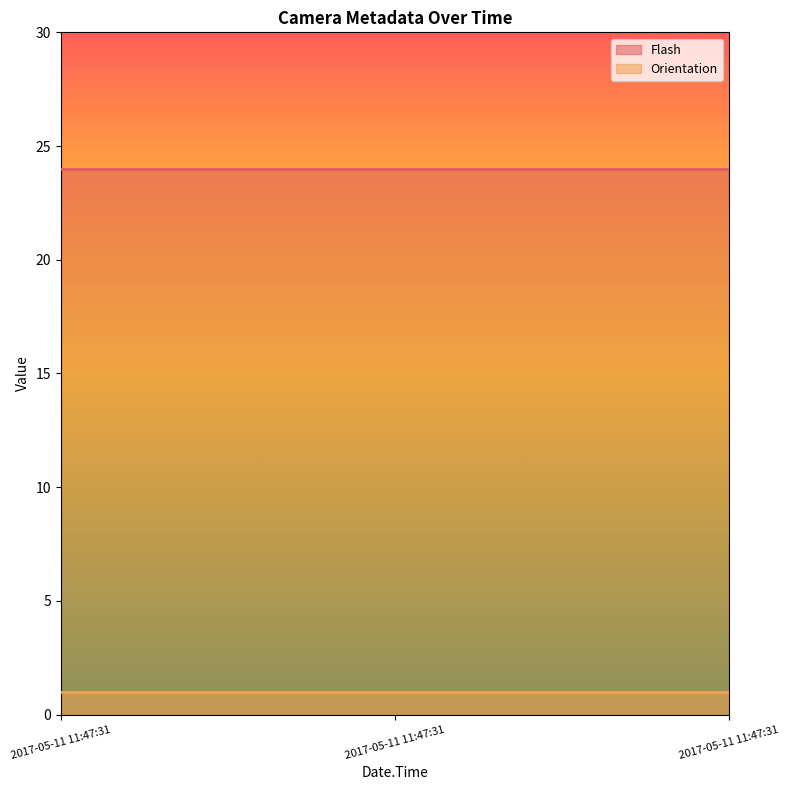

What is the value of the Flash point at the 2nd from the left?

24